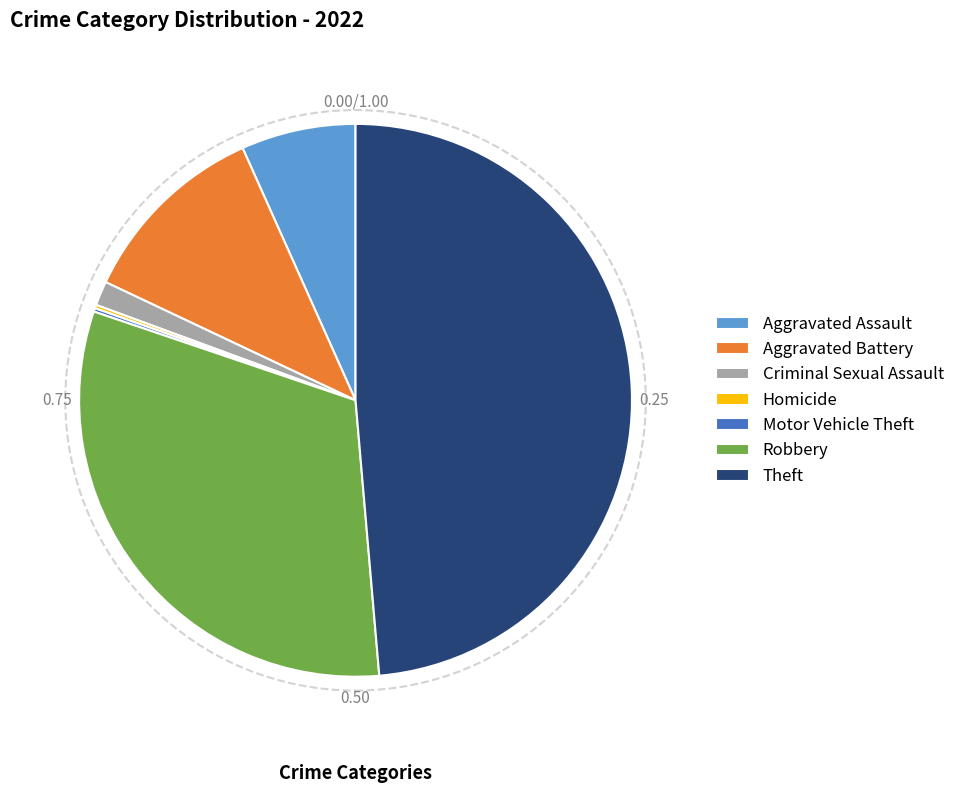

Is there any slice that represents more than half of the pie?

No